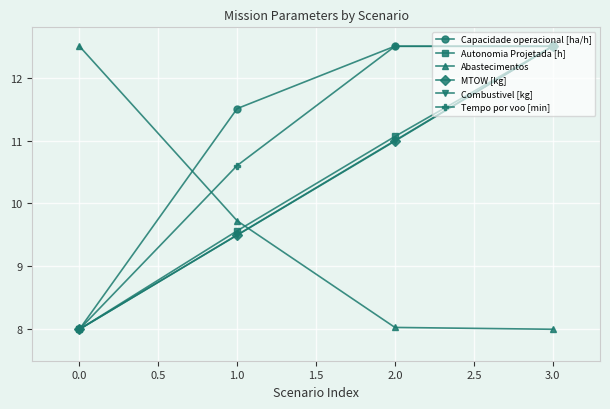

Reading left to right, extract all data points from this chart.

Capacidade operacional [ha/h]: 8.0	11.5	12.5	12.5
Autonomia Projetada [h]: 8.0	9.6	11.1	12.5
Abastecimentos: 12.5	9.7	8.0	8.0
MTOW [kg]: 8.0	9.5	11.0	12.5
Combustivel [kg]: 8.0	9.5	11.0	12.5
Tempo por voo [min]: 8.0	10.6	12.5	12.5